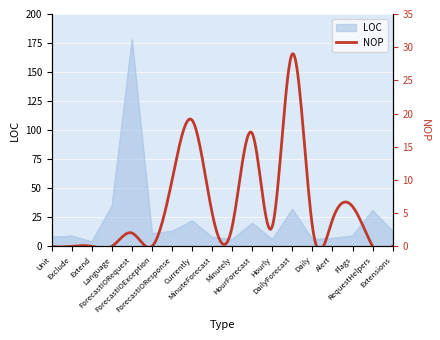

What is the approximate value at ForecastIORequest, to the nearest 5?

180